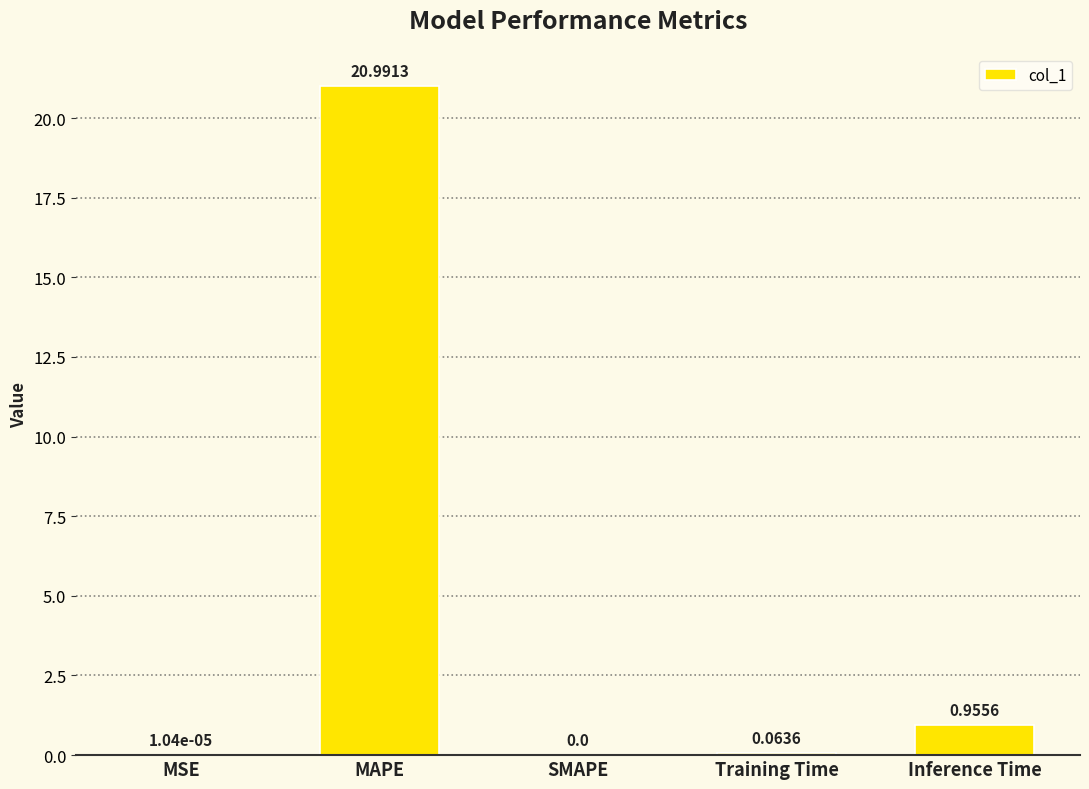

Are the bars horizontal?

No